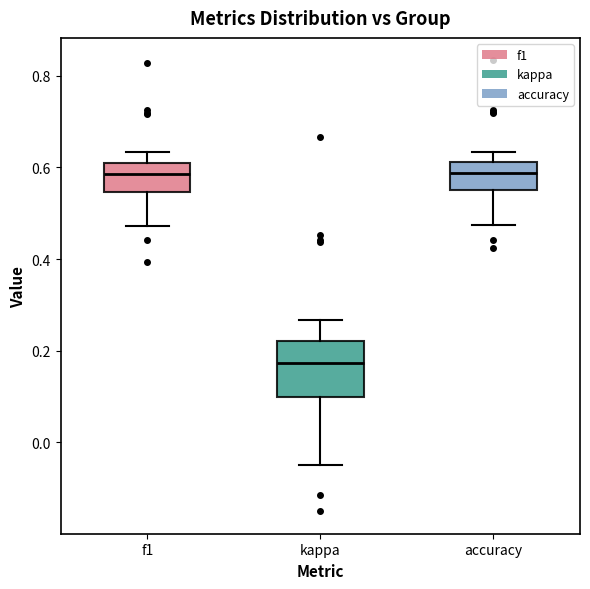

Reading left to right, read every box against the y-axis: the position of its median line, the range the box covers, and the ends of its whiskers. The values are not printed on the chart, so give them approximately, as read against the axis.

f1: median 0.58, box 0.54 to 0.60, whiskers 0.48 to 0.64
kappa: median 0.18, box 0.10 to 0.22, whiskers -0.04 to 0.26
accuracy: median 0.58, box 0.56 to 0.62, whiskers 0.48 to 0.64